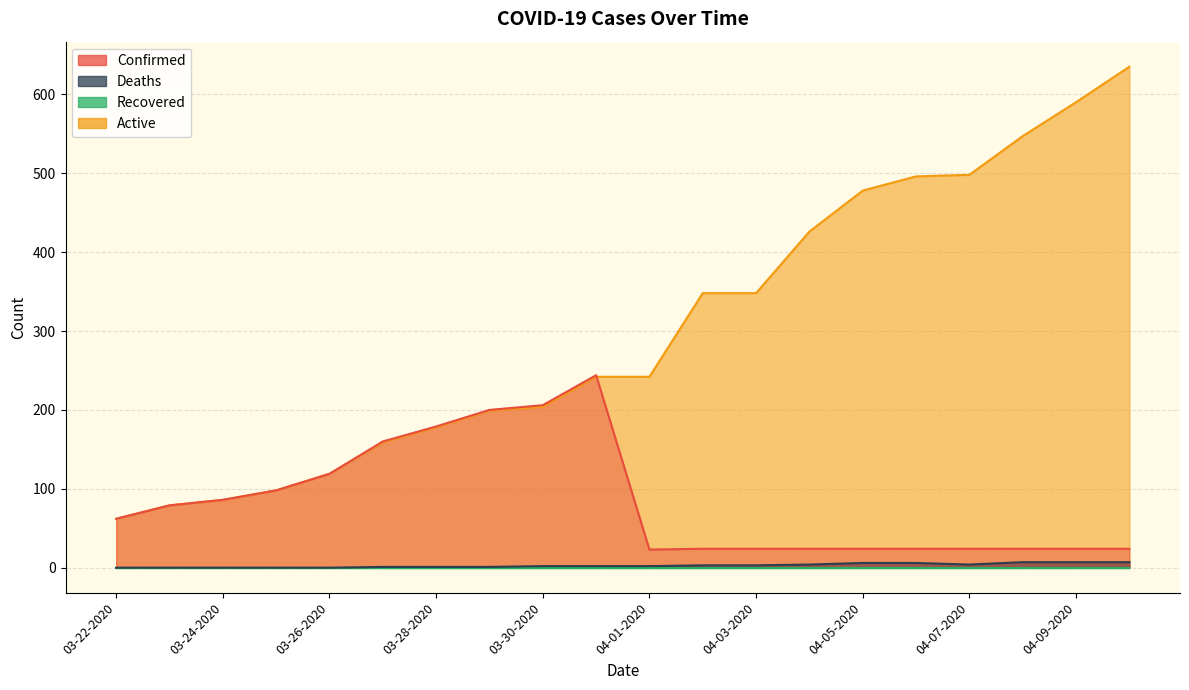

Where is Active nearest to the value 348?

04-02-2020